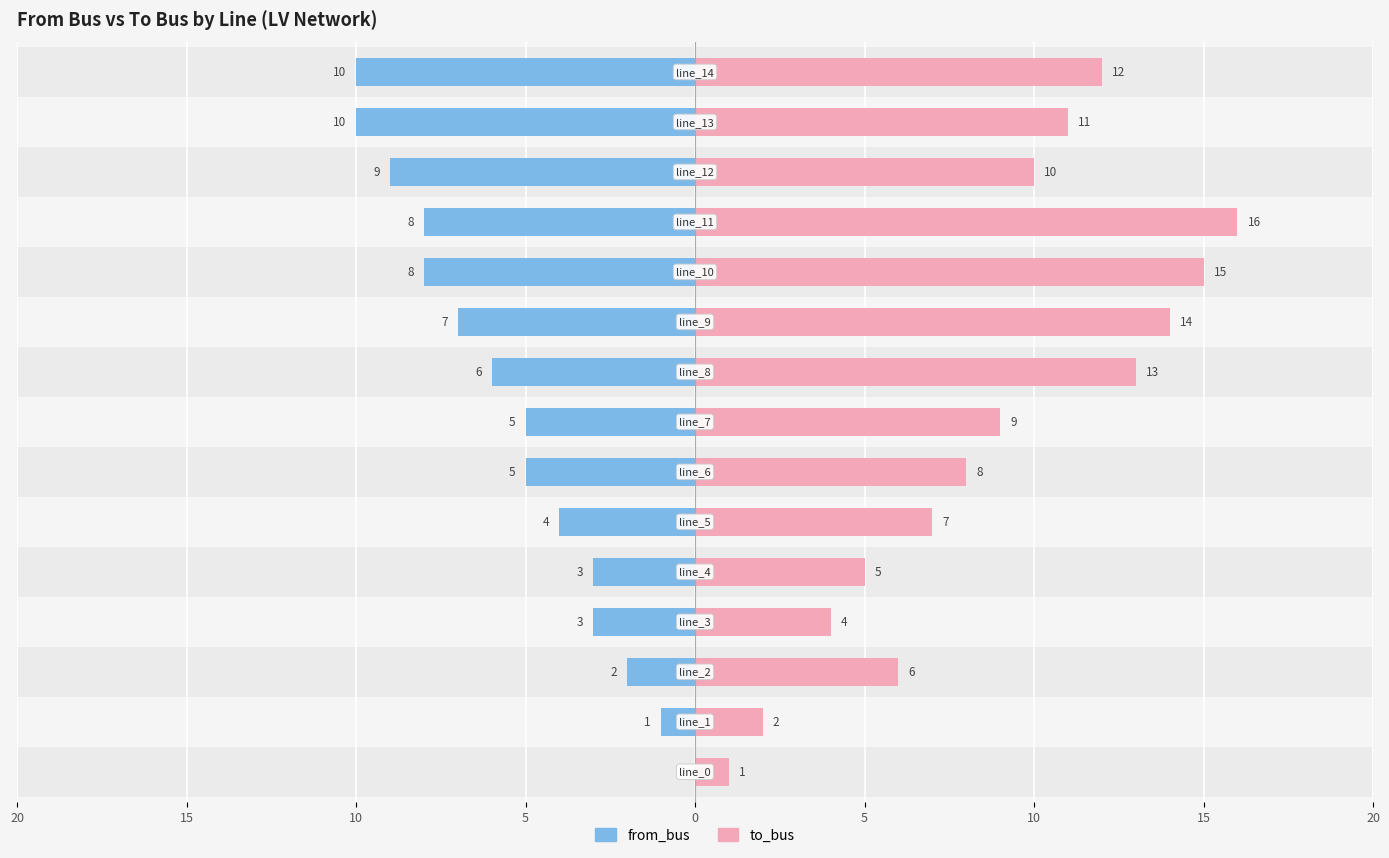

Which series has the largest total across all categories?

to_bus